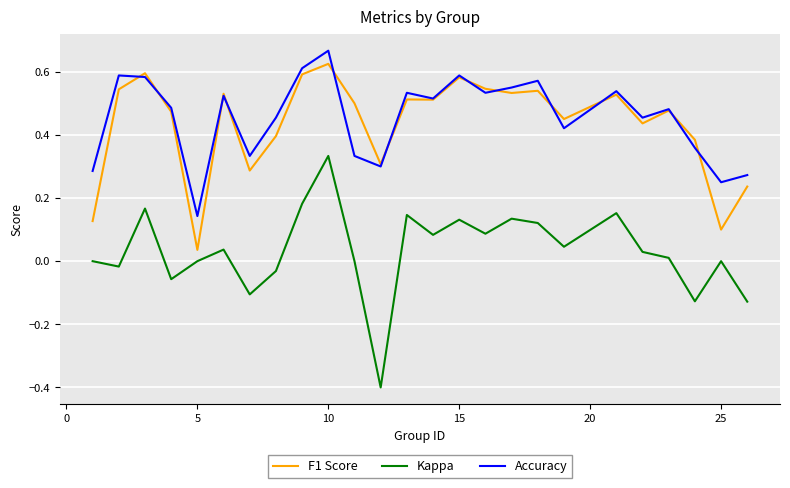

True or false: Kappa and F1 Score intersect in this chart.

False